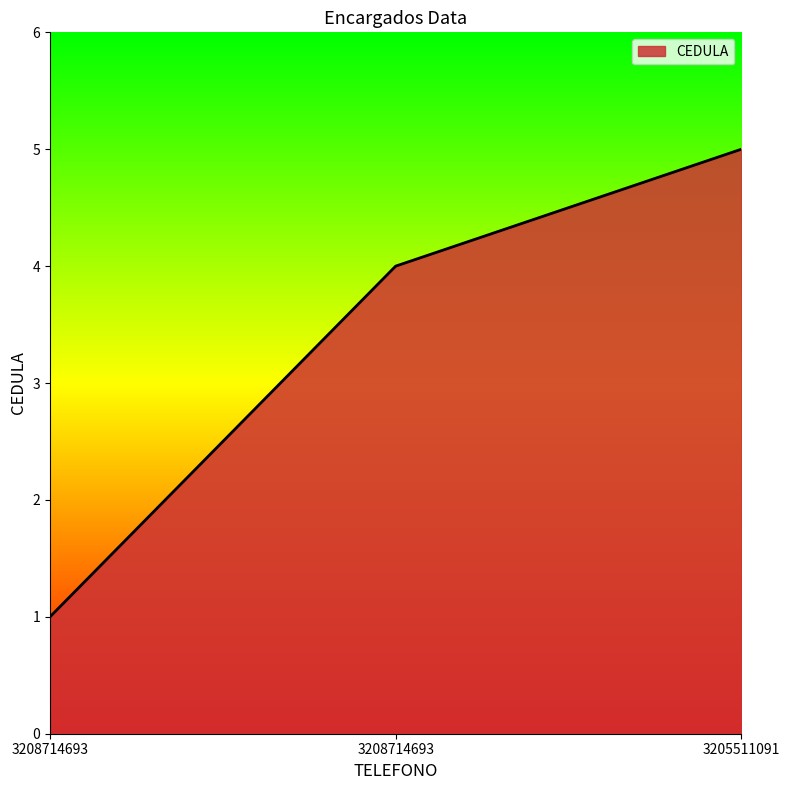

Does the chart display data point markers on the line(s)?

No